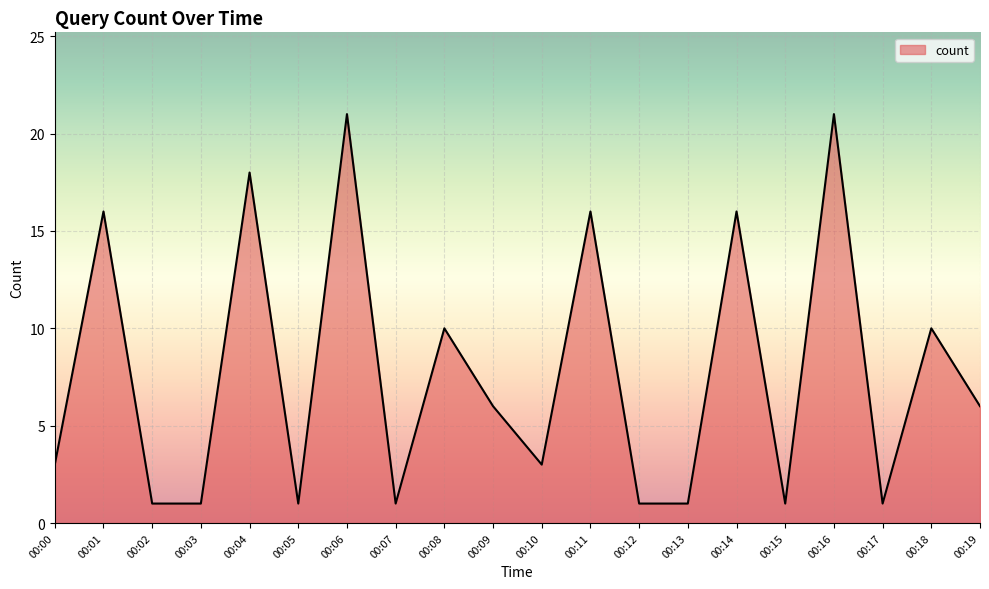

True or false: the data shows 11 at 00:19.

False